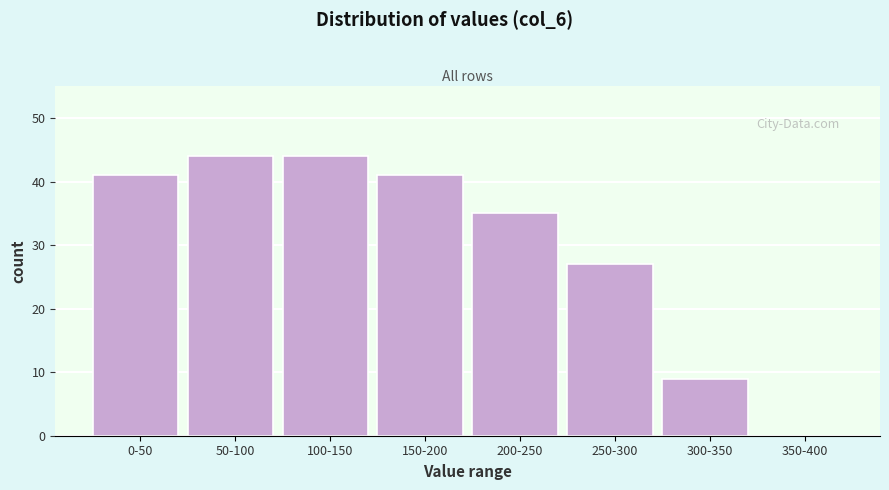

Reading left to right, list all the values displayed in this chart.

0-50=41	50-100=44	100-150=44	150-200=41	200-250=35	250-300=27	300-350=9	350-400=0